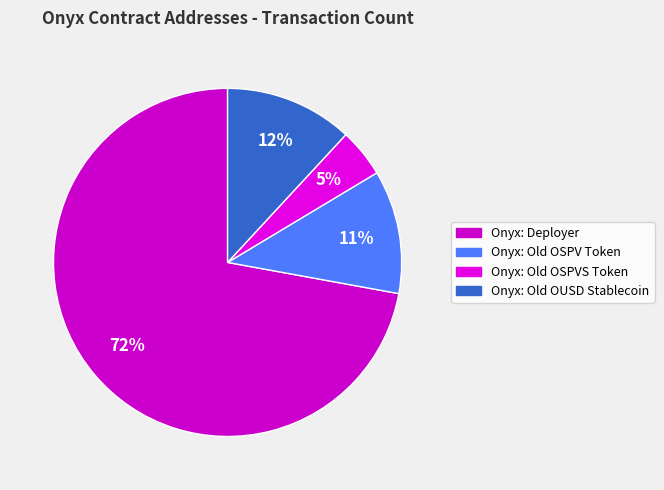

To the nearest percent, what is the combined percentage of Onyx: Deployer and Onyx: Old OSPVS Token?

77%